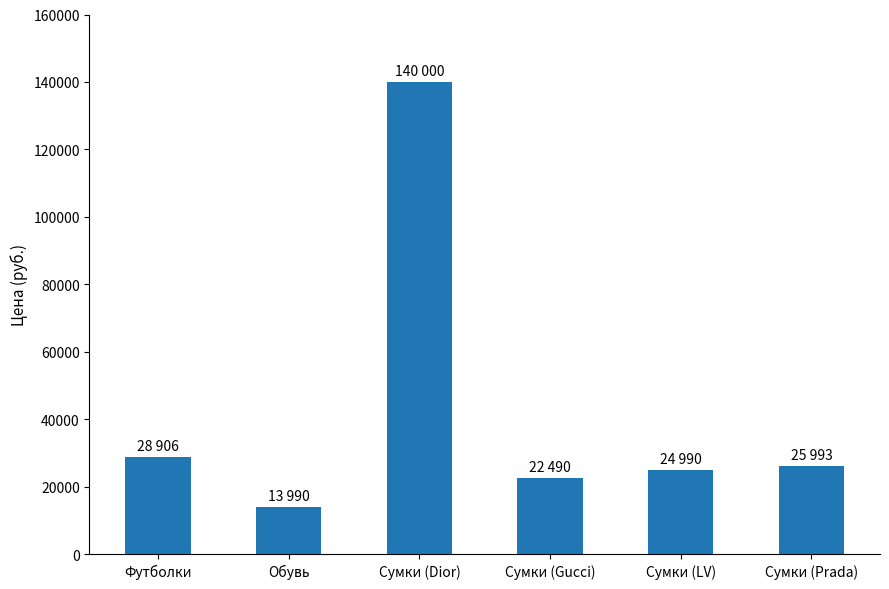

What is the sum of the values at Сумки (Dior) and Сумки (LV)?

164990